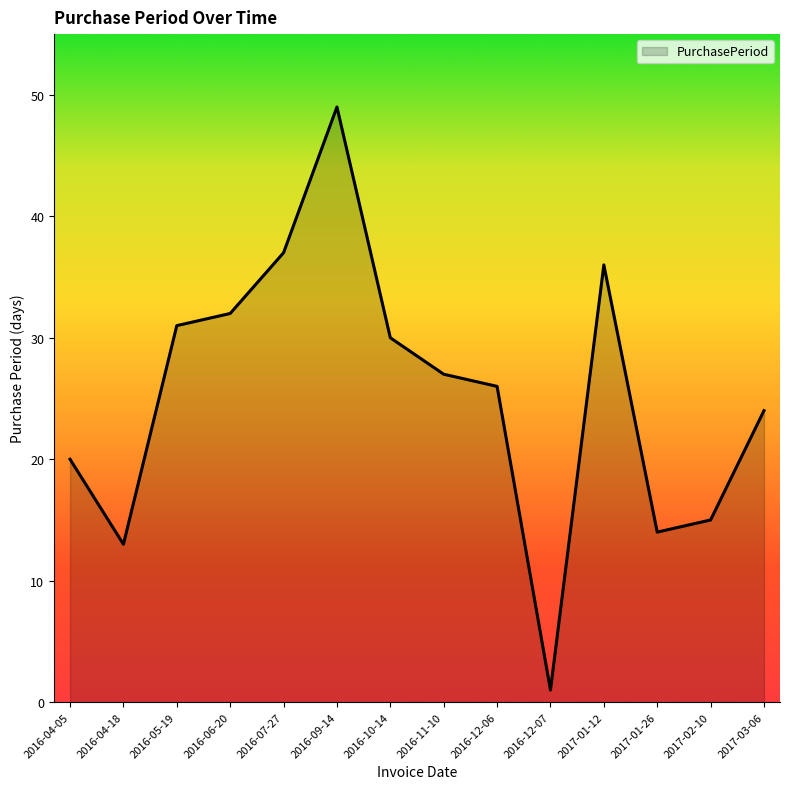

Reading right to left, what are all the values shown in this chart?

2017-03-06=24	2017-02-10=15	2017-01-26=14	2017-01-12=36	2016-12-07=1	2016-12-06=26	2016-11-10=27	2016-10-14=30	2016-09-14=49	2016-07-27=37	2016-06-20=32	2016-05-19=31	2016-04-18=13	2016-04-05=20